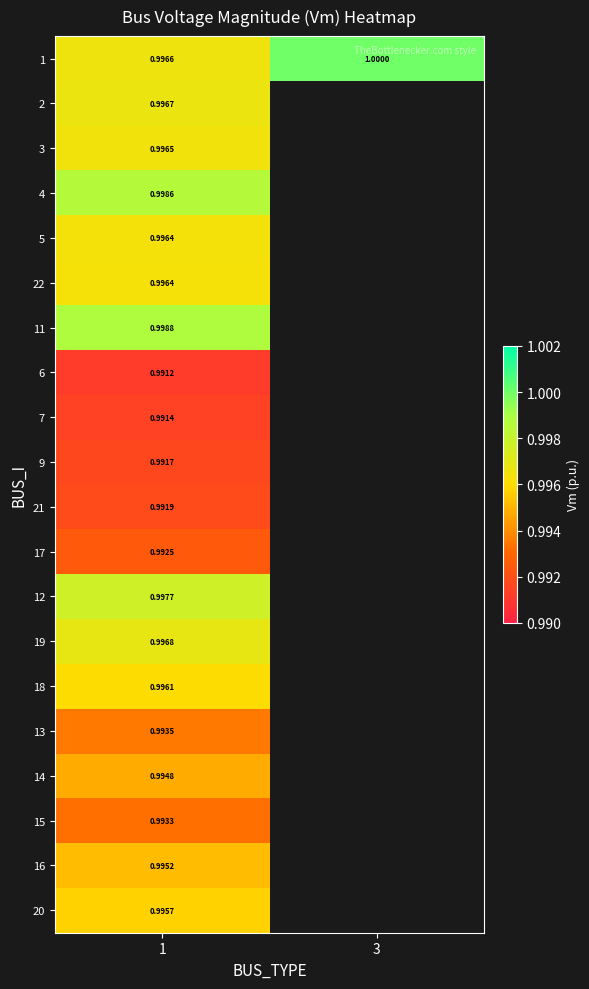

Is it true that 6 equals 1.0 at 1?

True